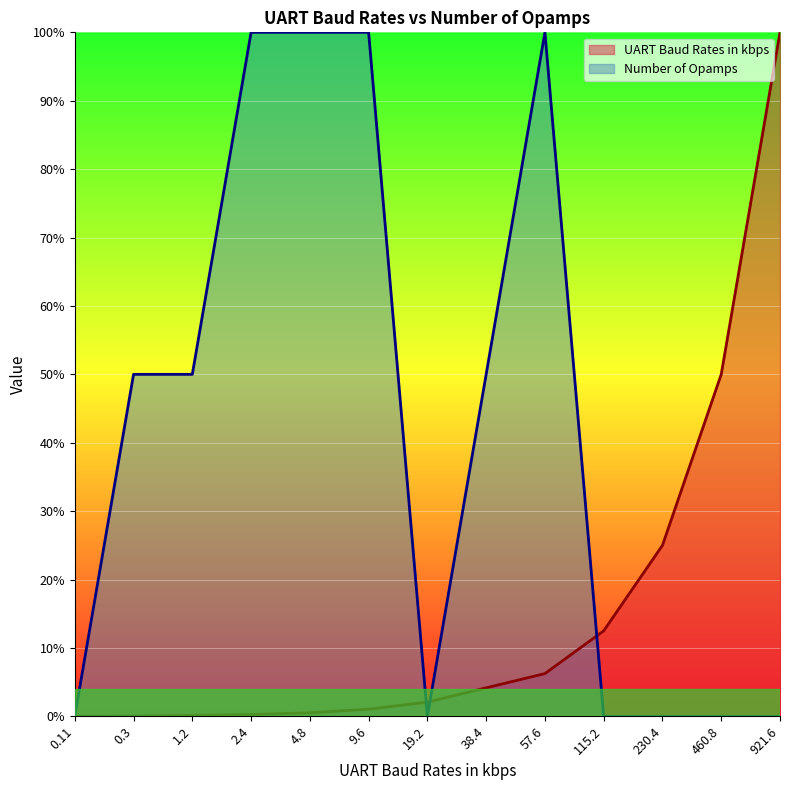

Which series has the widest spread of values?

Number of Opamps